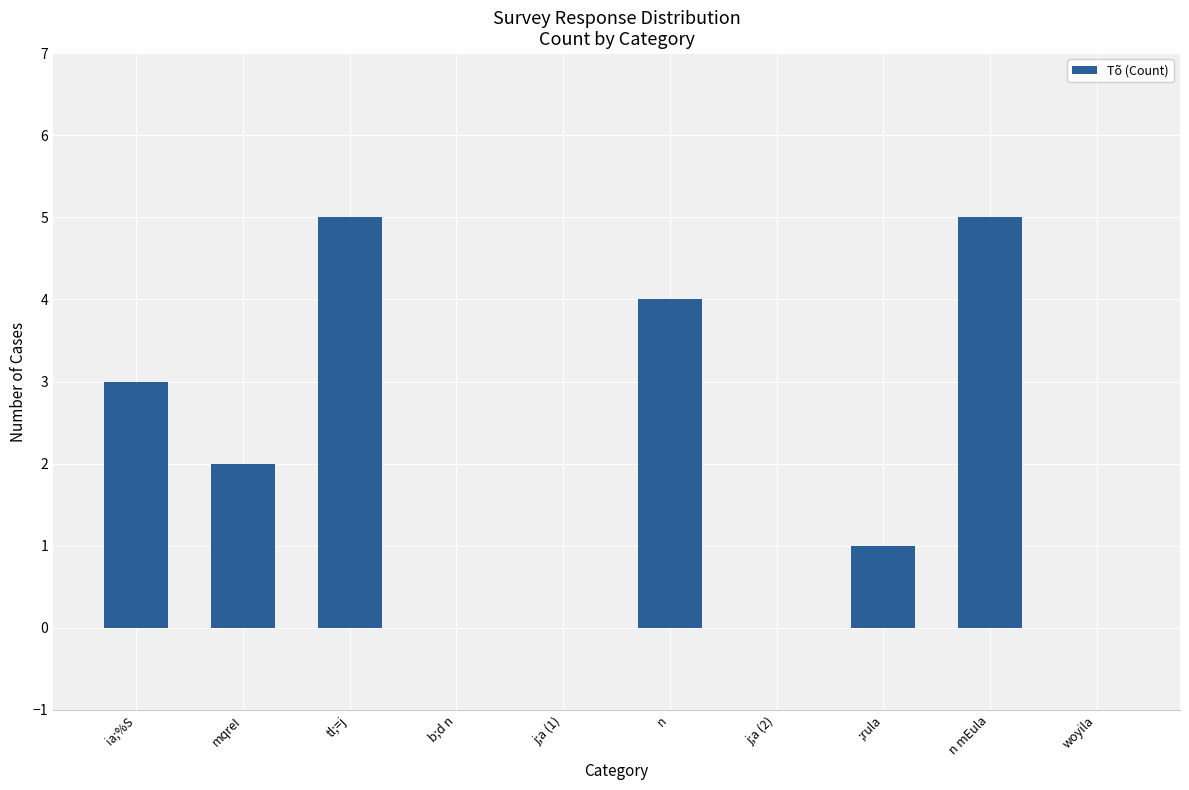

What is the greatest value displayed?

5